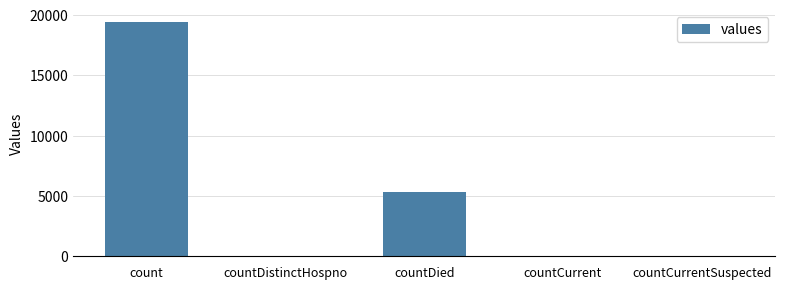

Where is the data nearest to the value 9710?

countDied